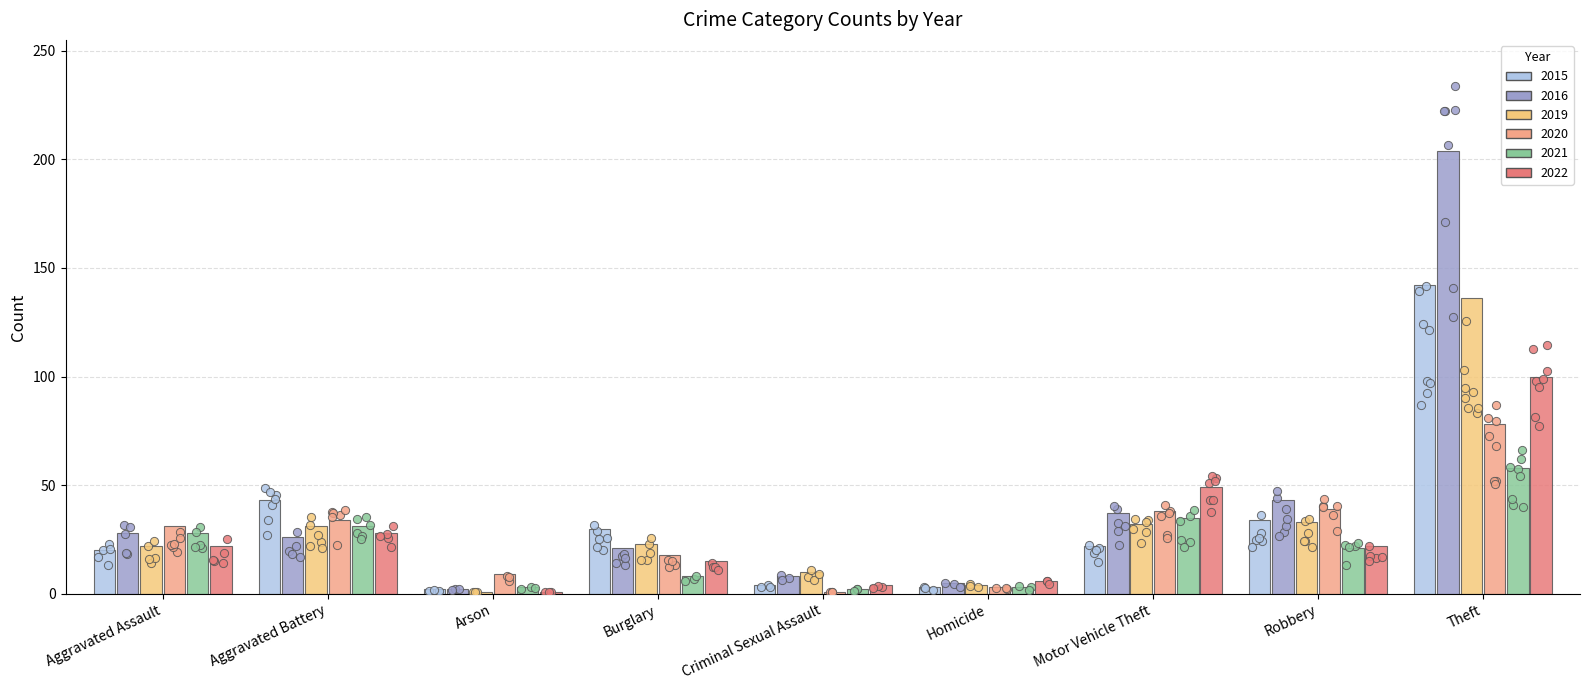

At how many categories does at least one series exceed 86?

1